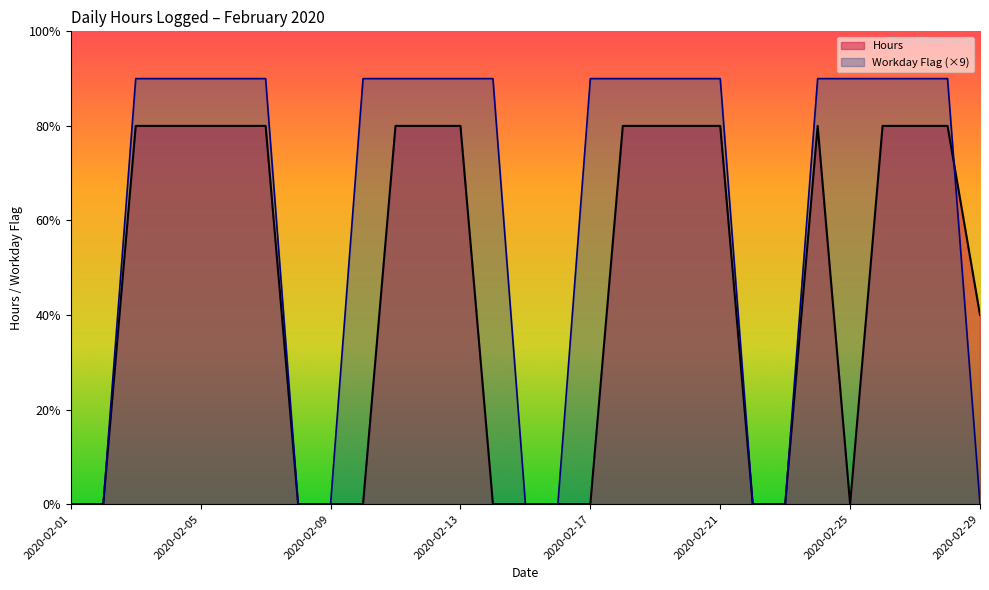

After their last crossing, which series has the higher values: Week or Hours?

Hours